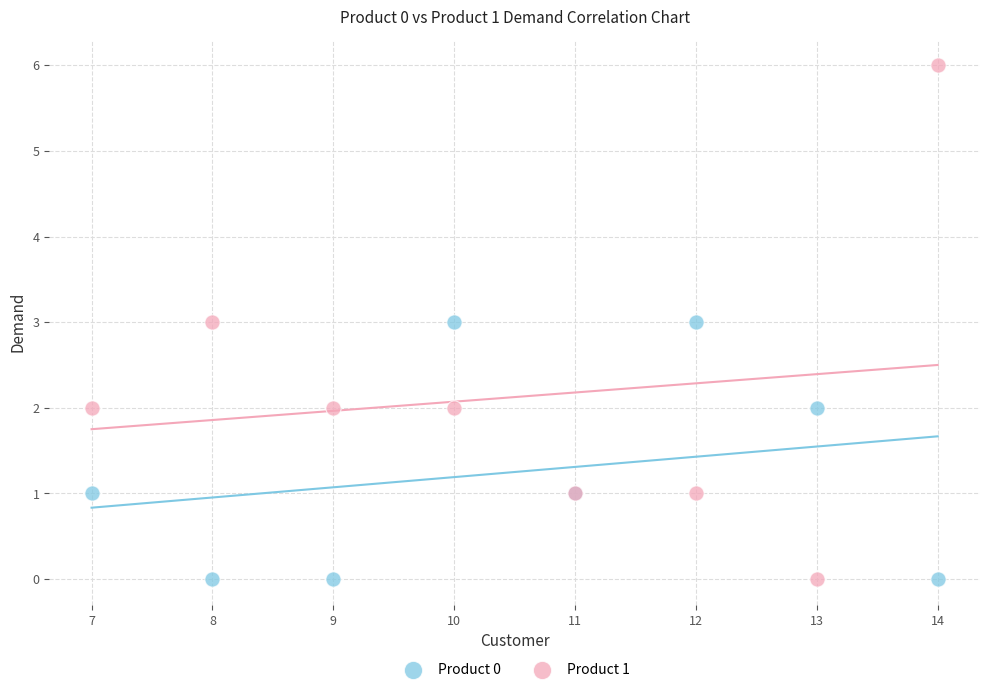

Which series contains the highest Y value?

Product 1